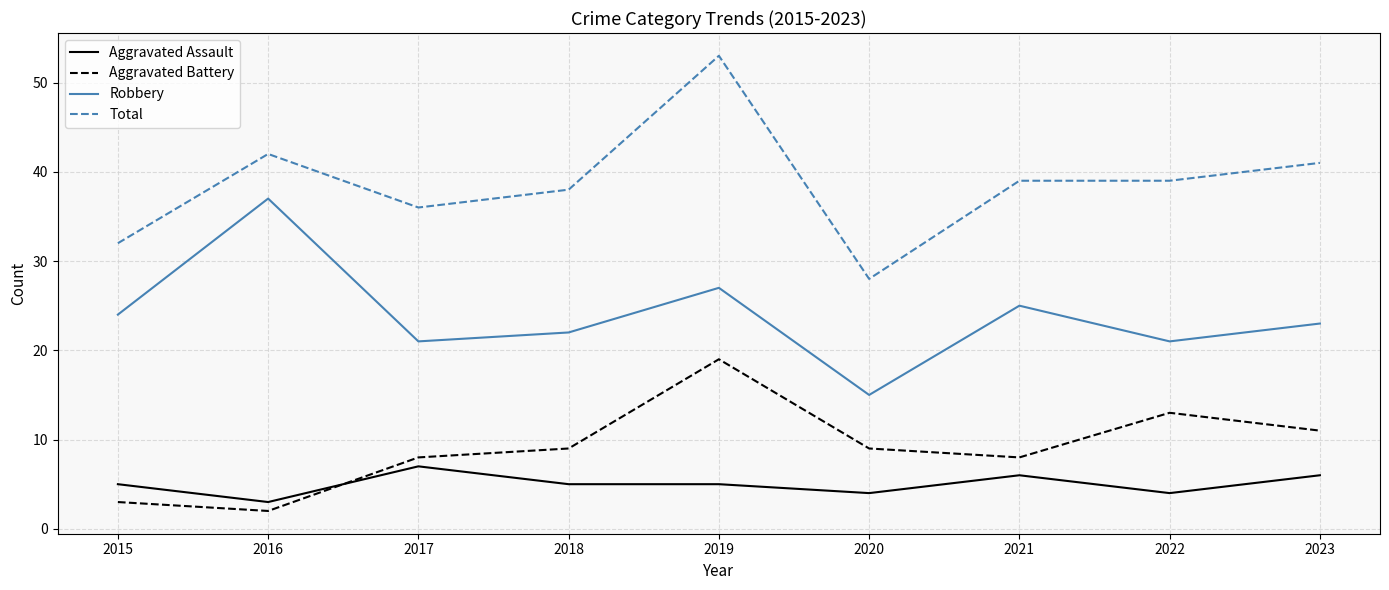

How many series are shown in this chart?

4